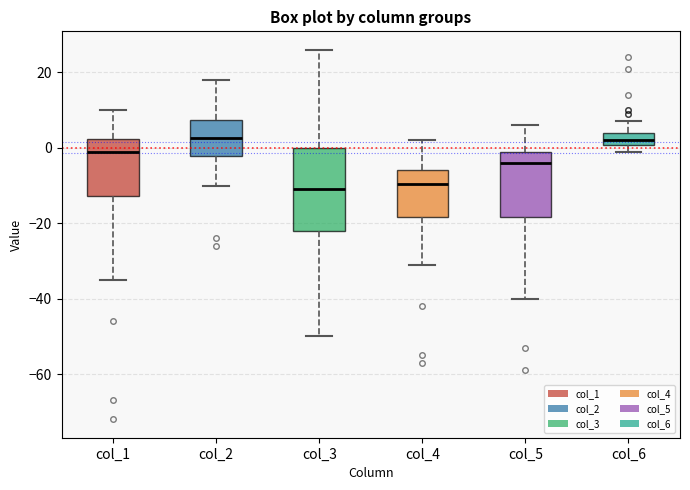

Where is the upper edge of the box for col_1 on the y-axis? The values are not printed on the chart, so give them approximately, as read against the axis.

2